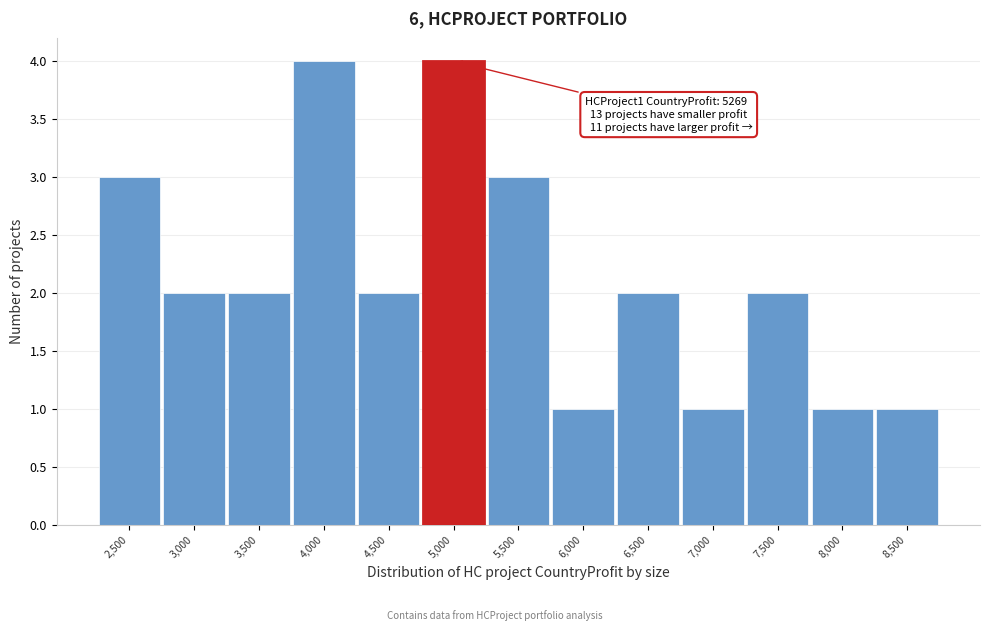

Reading left to right, list all the values displayed in this chart.

2,500=3	3,000=2	3,500=2	4,000=4	4,500=2	5,000=4	5,500=3	6,000=1	6,500=2	7,000=1	7,500=2	8,000=1	8,500=1